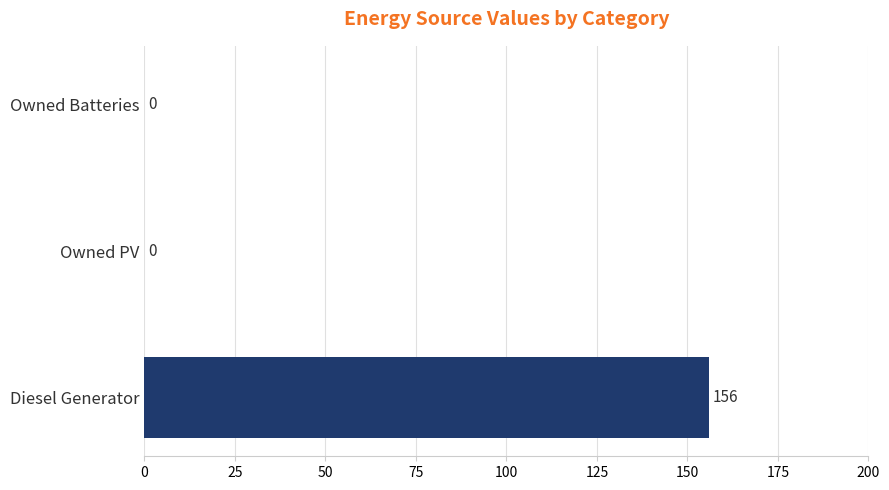

What is the sum of all values?

156